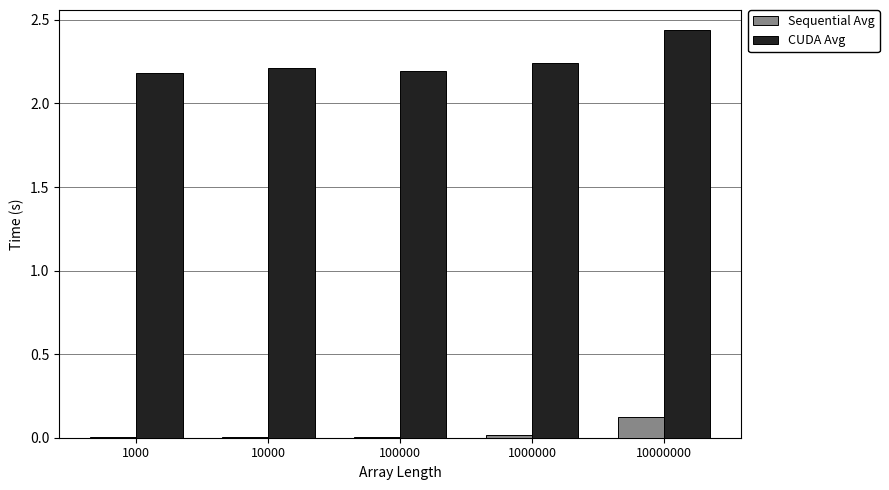

The CUDA Avg series shows 1.0 at 1000000. True or false?

False